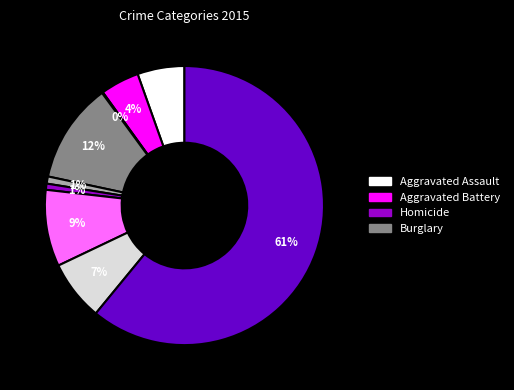

To the nearest percent, what is the average slice percentage?

11%